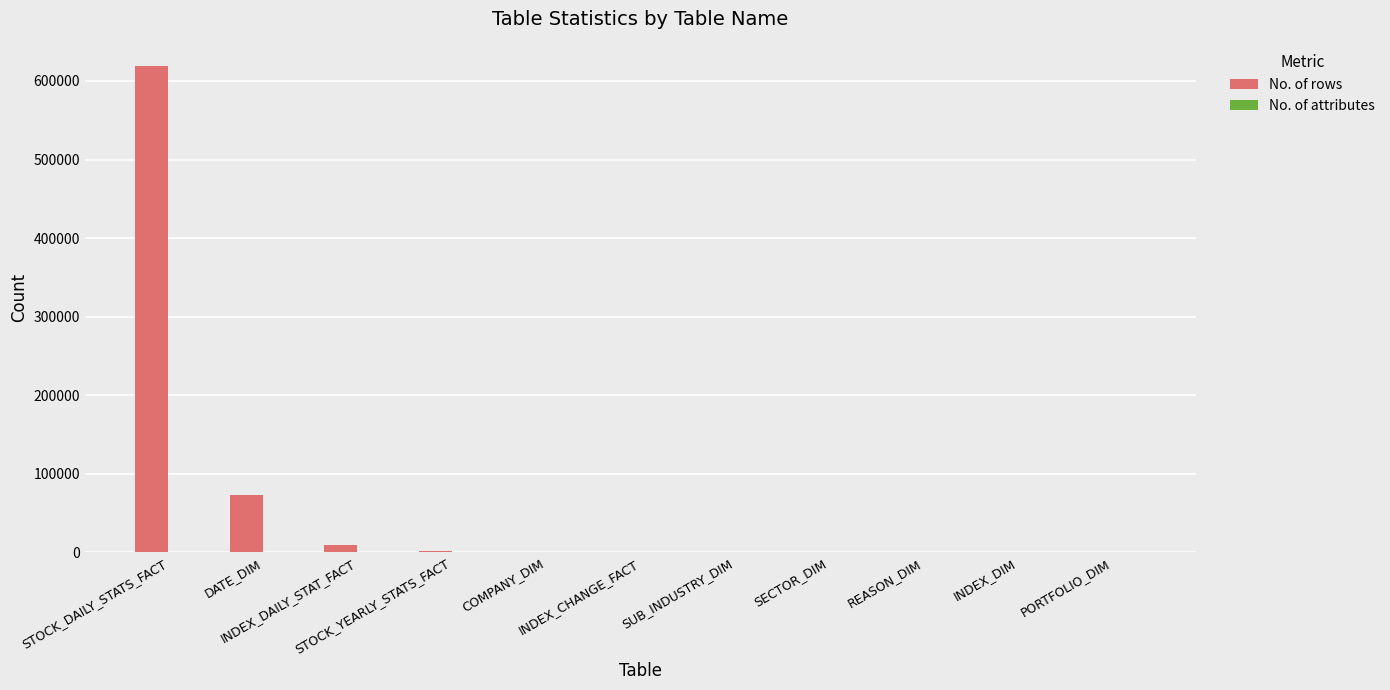

Which series has the largest total across all categories?

No. of rows